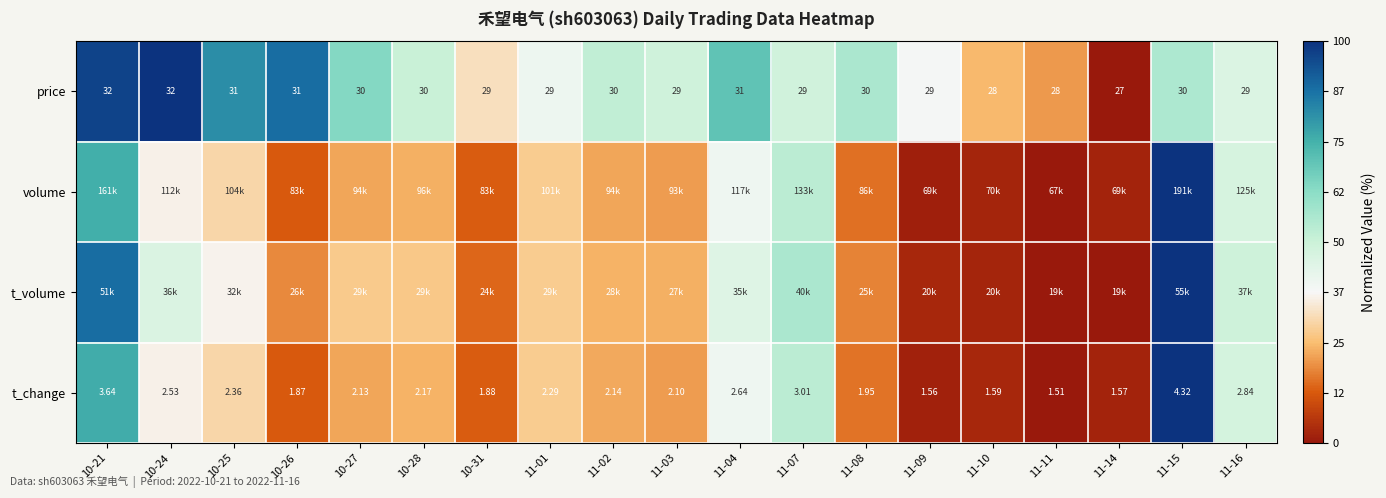

How many distinct data groups are displayed?

4